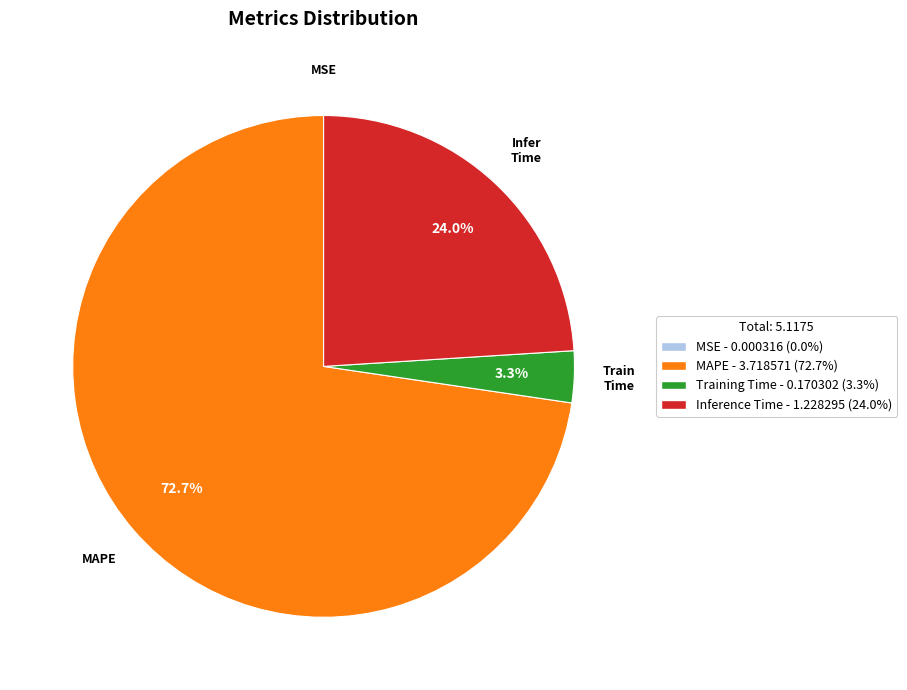

What percentage do MAPE and Inference Time together represent?

96.7%